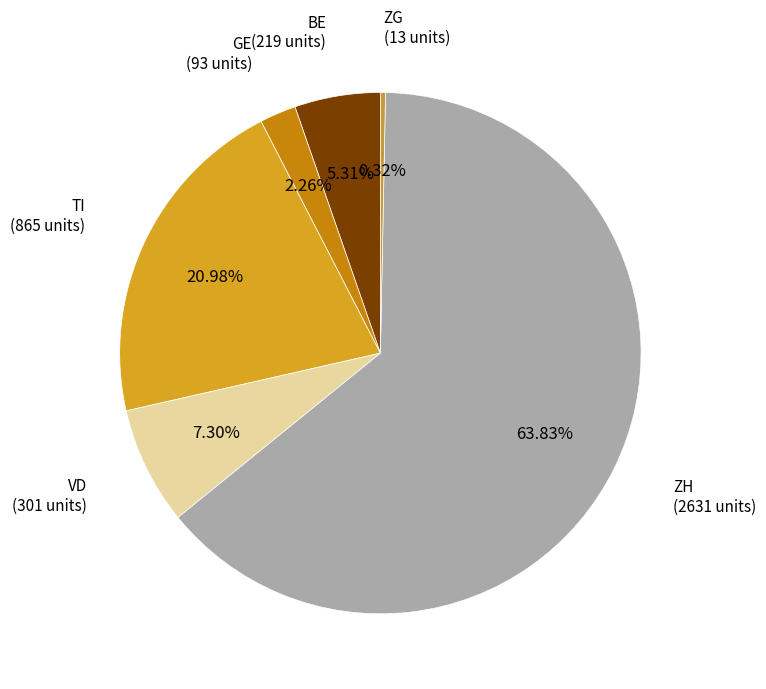

Combined, do GE and ZH account for over 50%?

Yes